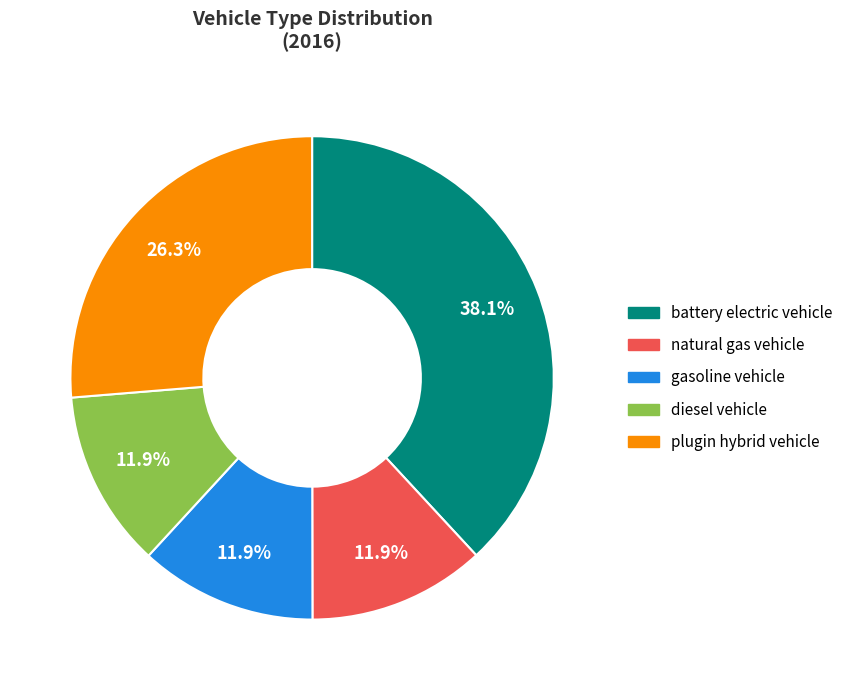

Is it true that gasoline vehicle is 12% of the pie?

True